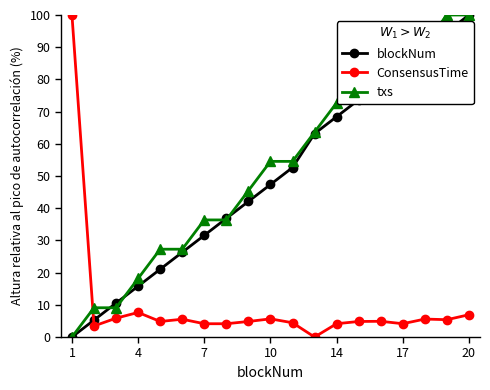

Does the chart have visible grid lines?

No